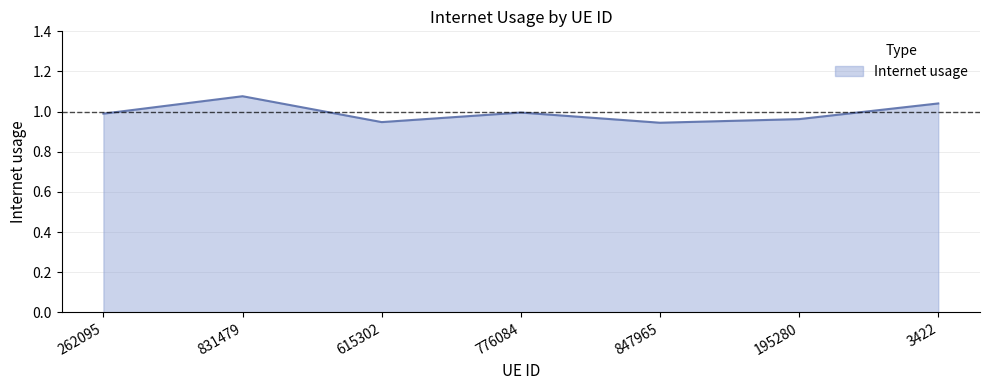

Which label corresponds to the largest value in the chart?

831479